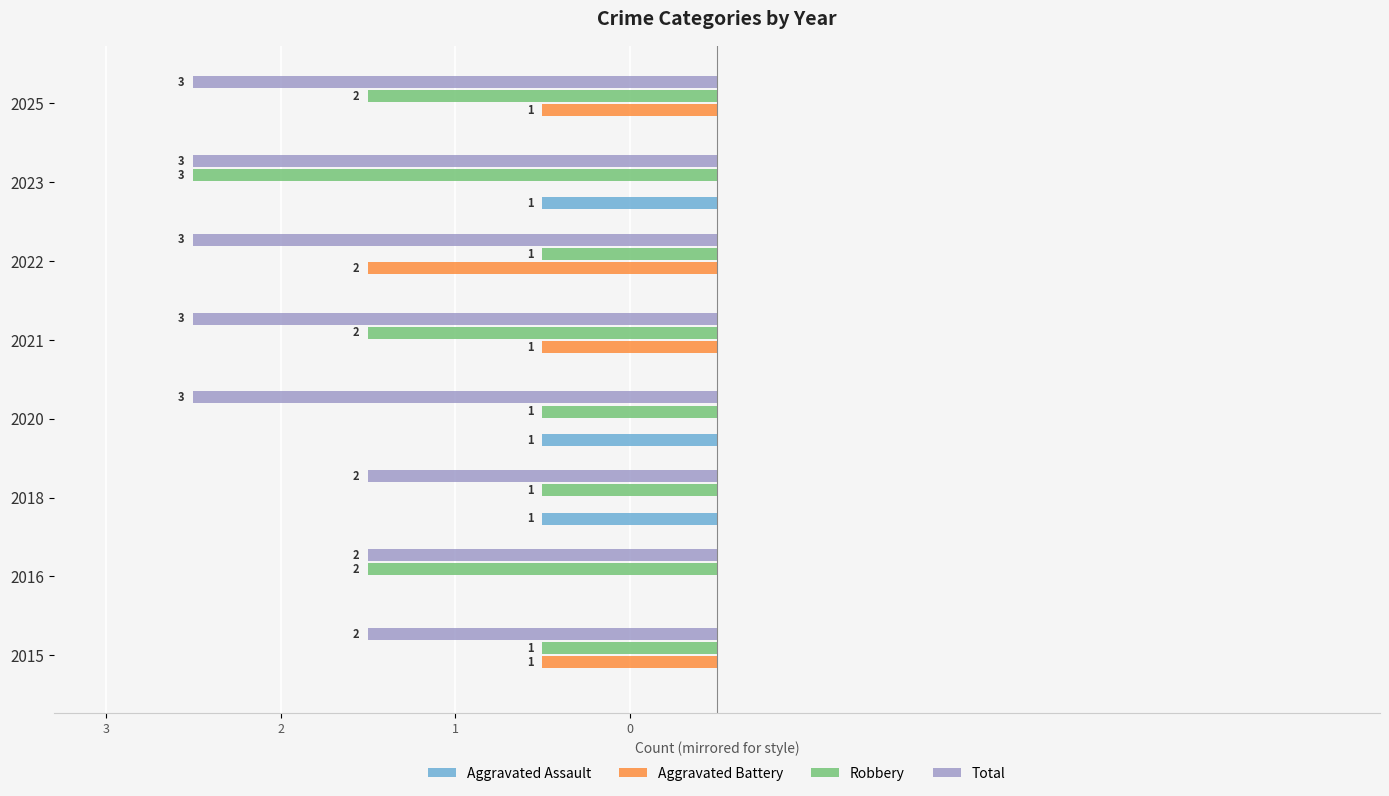

What are all the series names shown in the legend?

Aggravated Assault, Aggravated Battery, Robbery, Total